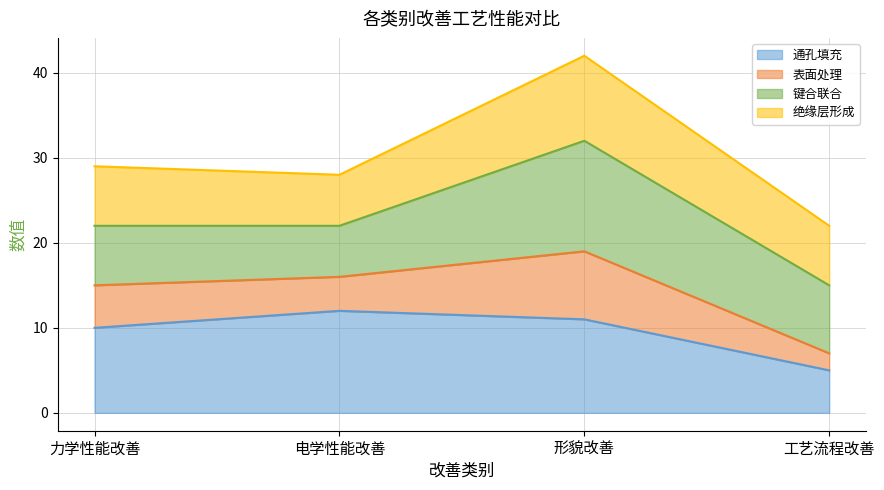

What is the label of the 4th point from the left?

工艺流程改善